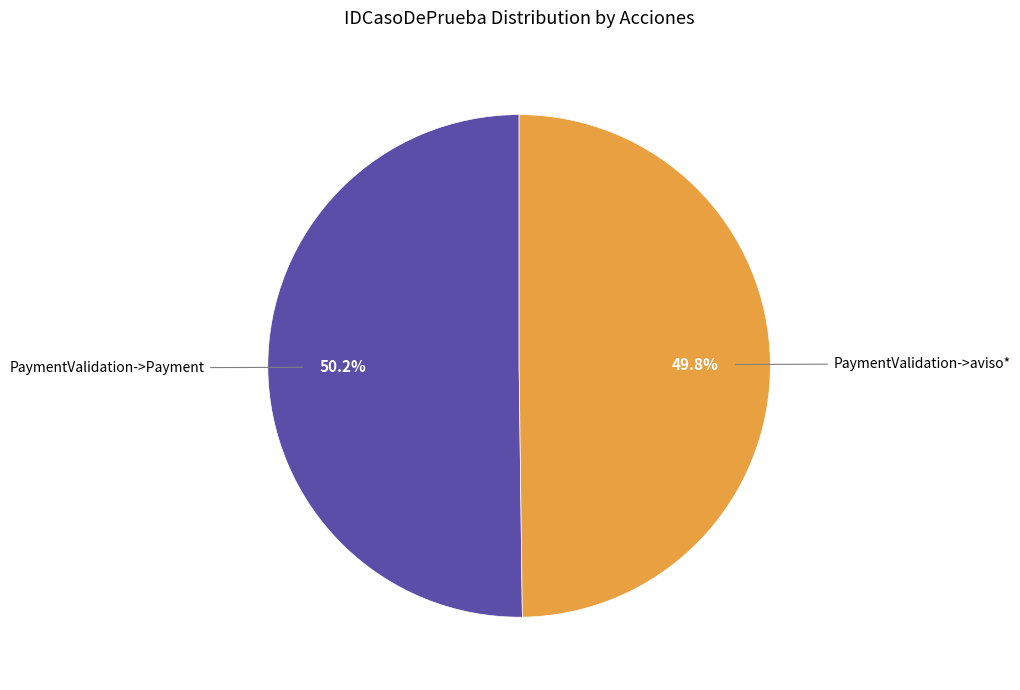

Is there any slice that represents more than half of the pie?

Yes